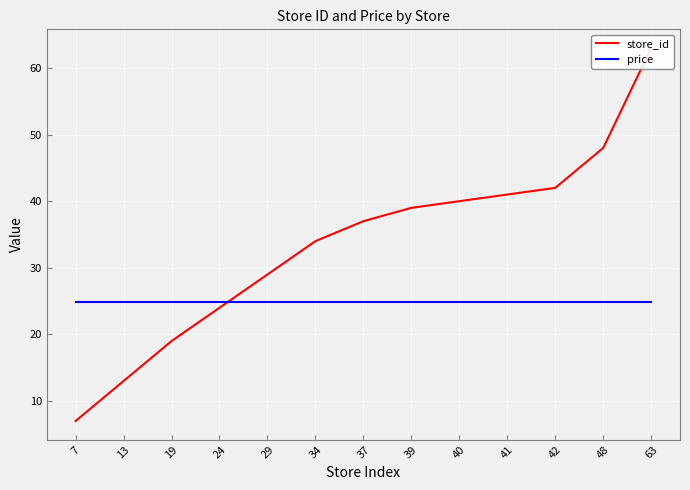

Reading left to right, list all the values displayed in this chart.

store_id: 7=7.0	13=13.0	19=19.0	24=24.0	29=29.0	34=34.0	37=37.0	39=39.0	40=40.0	41=41.0	42=42.0	48=48.0	63=63.0
price: 7=24.9	13=24.9	19=24.9	24=24.9	29=24.9	34=24.9	37=24.9	39=24.9	40=24.9	41=24.9	42=24.9	48=24.9	63=24.9